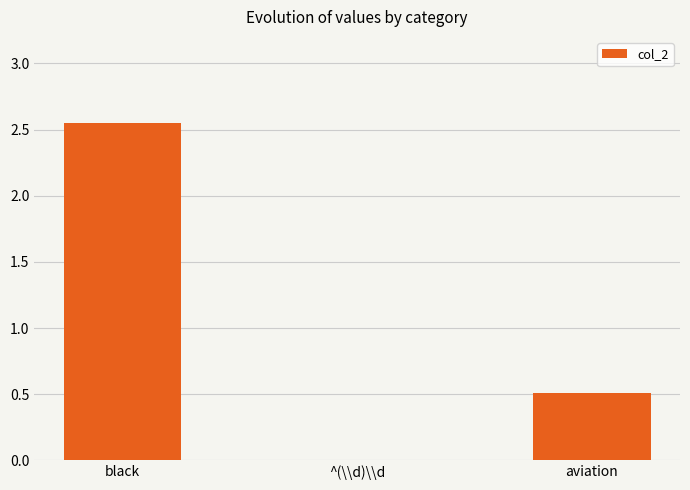

What is the change in value from ^(\\d)\\d to aviation?

+0.5